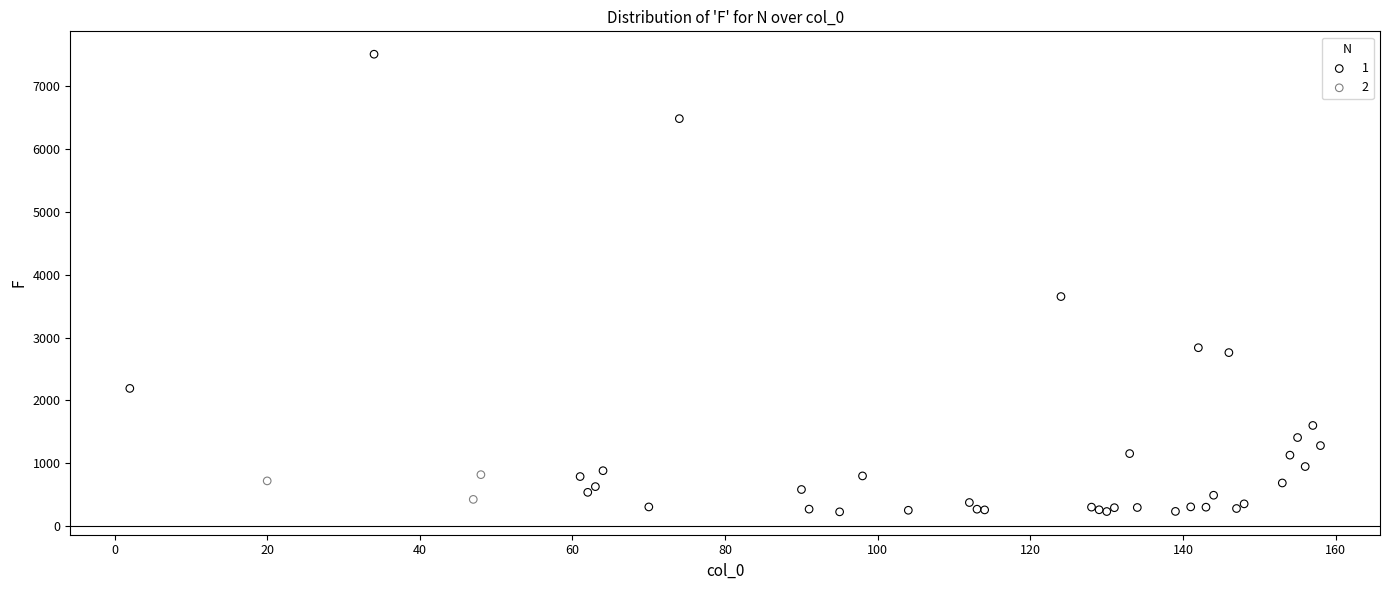

What are all the series names shown in the legend?

1, 2